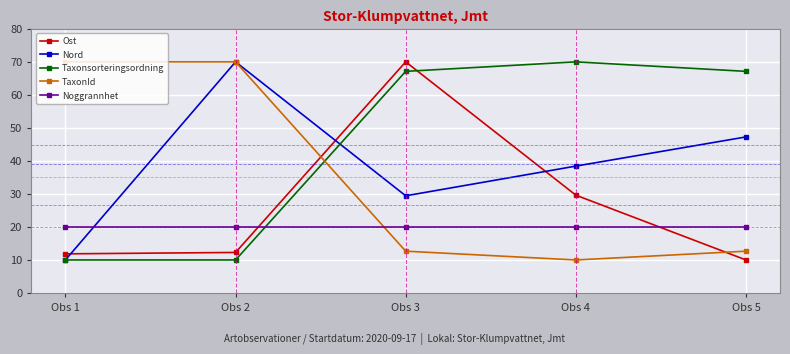

What is the value of the Ost point at the 2nd from the left?

12.3